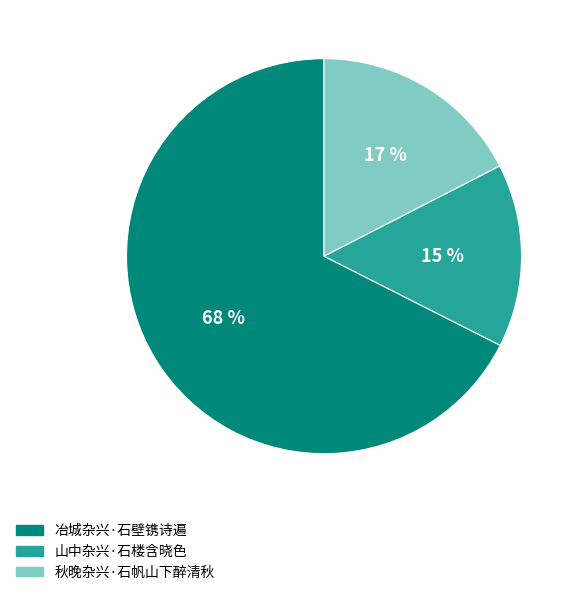

How many slices are in this pie chart?

3